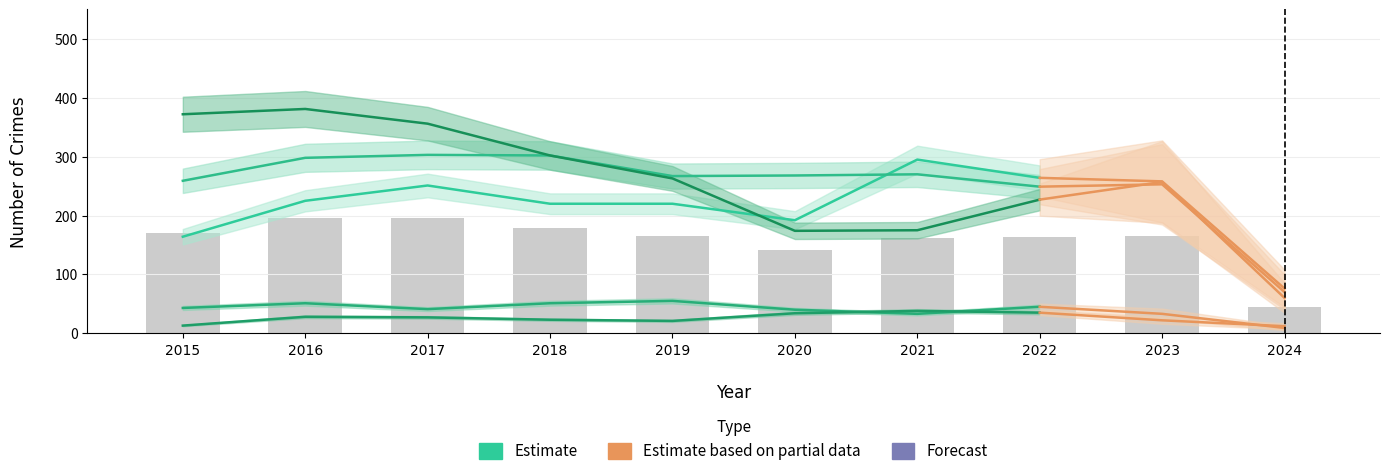

The Aggravated Assault series shows 220 at 2019. True or false?

True